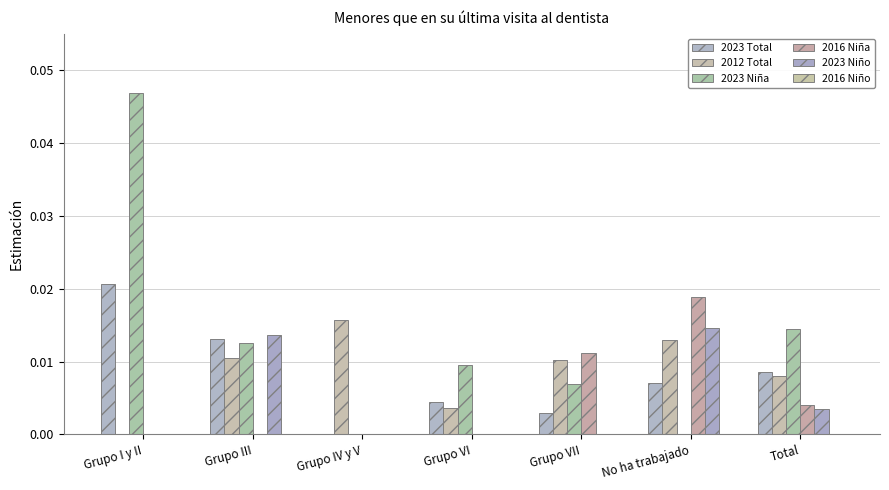

At which category does the chart reach its peak across all series?

Grupo I y II